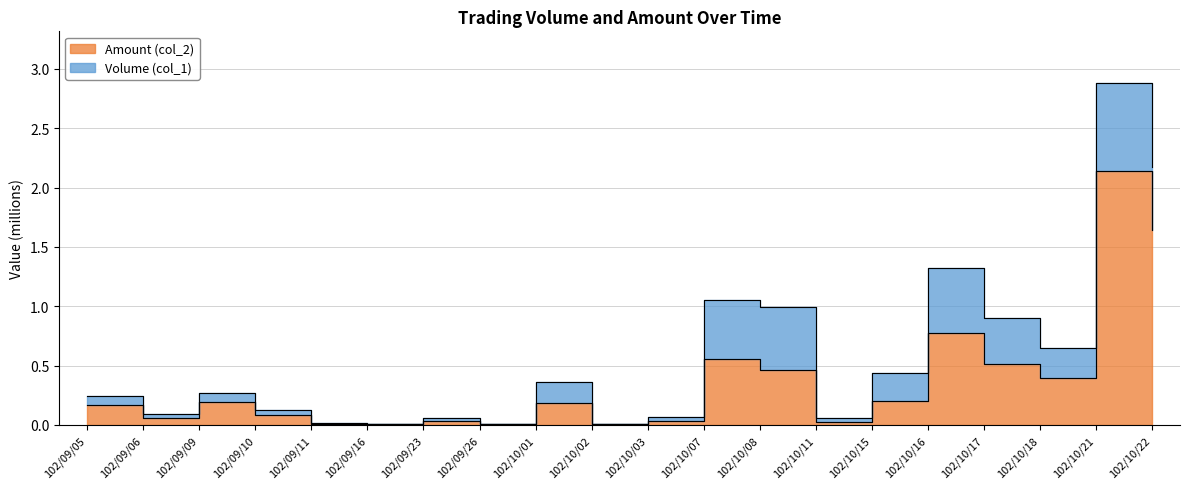

True or false: Volume (col_1) and Amount (col_2) intersect in this chart.

False